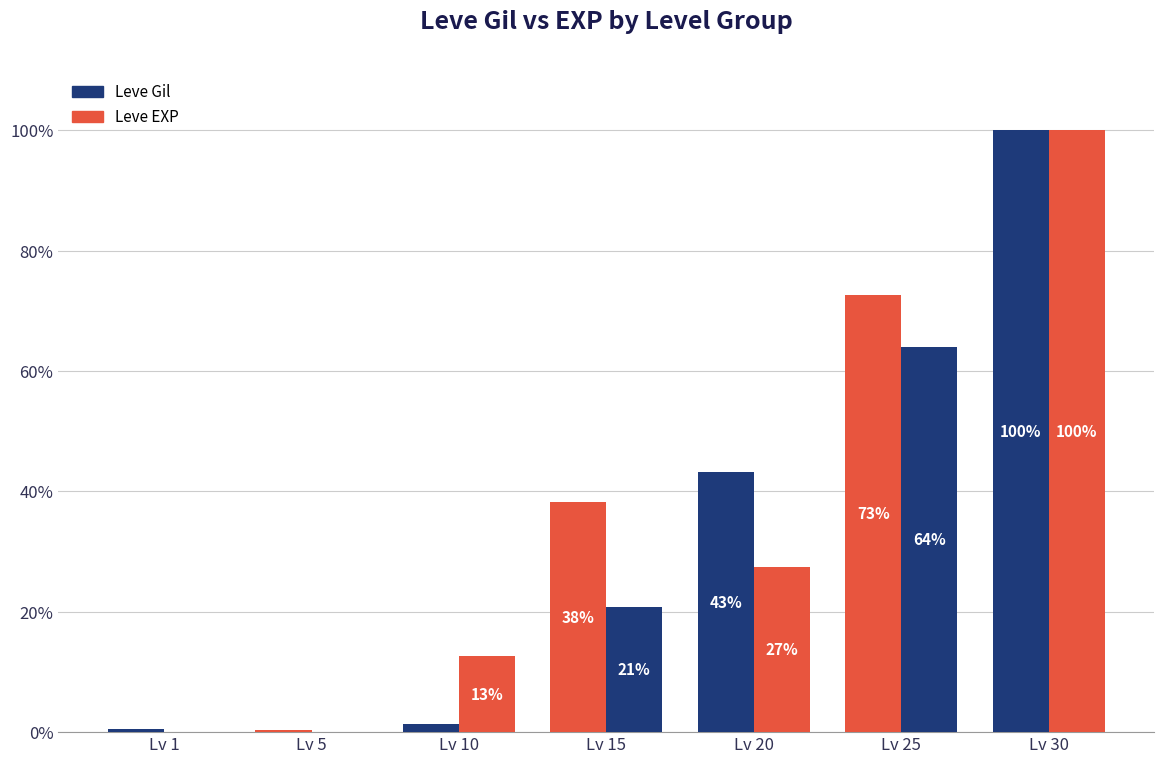

The value of Leve EXP at Lv 5 is 0.0. True or false?

True